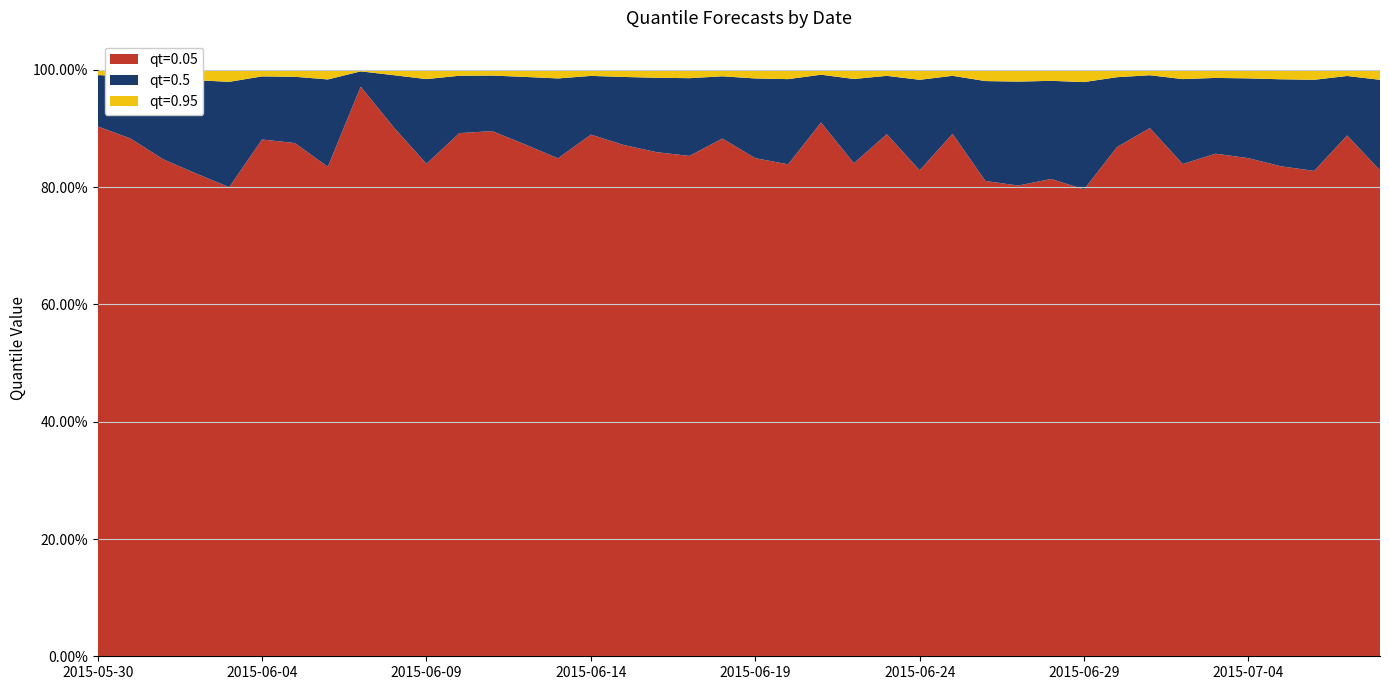

Reading left to right, extract all data points from this chart.

qt=0.05: 2015-05-30=0.9	2015-05-31=0.9	2015-06-01=0.8	2015-06-02=0.8	2015-06-03=0.8	2015-06-04=0.9	2015-06-05=0.9	2015-06-06=0.8	2015-06-07=1.0	2015-06-08=0.9	2015-06-09=0.8	2015-06-10=0.9	2015-06-11=0.9	2015-06-12=0.9	2015-06-13=0.8	2015-06-14=0.9	2015-06-15=0.9	2015-06-16=0.9	2015-06-17=0.9	2015-06-18=0.9	2015-06-19=0.8	2015-06-20=0.8	2015-06-21=0.9	2015-06-22=0.8	2015-06-23=0.9	2015-06-24=0.8	2015-06-25=0.9	2015-06-26=0.8	2015-06-27=0.8	2015-06-28=0.8	2015-06-29=0.8	2015-06-30=0.9	2015-07-01=0.9	2015-07-02=0.8	2015-07-03=0.9	2015-07-04=0.8	2015-07-05=0.8	2015-07-06=0.8	2015-07-07=0.9	2015-07-08=0.8
qt=0.5: 2015-05-30=1.0	2015-05-31=1.0	2015-06-01=1.0	2015-06-02=1.0	2015-06-03=1.0	2015-06-04=1.0	2015-06-05=1.0	2015-06-06=1.0	2015-06-07=1.0	2015-06-08=1.0	2015-06-09=1.0	2015-06-10=1.0	2015-06-11=1.0	2015-06-12=1.0	2015-06-13=1.0	2015-06-14=1.0	2015-06-15=1.0	2015-06-16=1.0	2015-06-17=1.0	2015-06-18=1.0	2015-06-19=1.0	2015-06-20=1.0	2015-06-21=1.0	2015-06-22=1.0	2015-06-23=1.0	2015-06-24=1.0	2015-06-25=1.0	2015-06-26=1.0	2015-06-27=1.0	2015-06-28=1.0	2015-06-29=1.0	2015-06-30=1.0	2015-07-01=1.0	2015-07-02=1.0	2015-07-03=1.0	2015-07-04=1.0	2015-07-05=1.0	2015-07-06=1.0	2015-07-07=1.0	2015-07-08=1.0
qt=0.95: 2015-05-30=1.0	2015-05-31=1.0	2015-06-01=1.0	2015-06-02=1.0	2015-06-03=1.0	2015-06-04=1.0	2015-06-05=1.0	2015-06-06=1.0	2015-06-07=1.0	2015-06-08=1.0	2015-06-09=1.0	2015-06-10=1.0	2015-06-11=1.0	2015-06-12=1.0	2015-06-13=1.0	2015-06-14=1.0	2015-06-15=1.0	2015-06-16=1.0	2015-06-17=1.0	2015-06-18=1.0	2015-06-19=1.0	2015-06-20=1.0	2015-06-21=1.0	2015-06-22=1.0	2015-06-23=1.0	2015-06-24=1.0	2015-06-25=1.0	2015-06-26=1.0	2015-06-27=1.0	2015-06-28=1.0	2015-06-29=1.0	2015-06-30=1.0	2015-07-01=1.0	2015-07-02=1.0	2015-07-03=1.0	2015-07-04=1.0	2015-07-05=1.0	2015-07-06=1.0	2015-07-07=1.0	2015-07-08=1.0